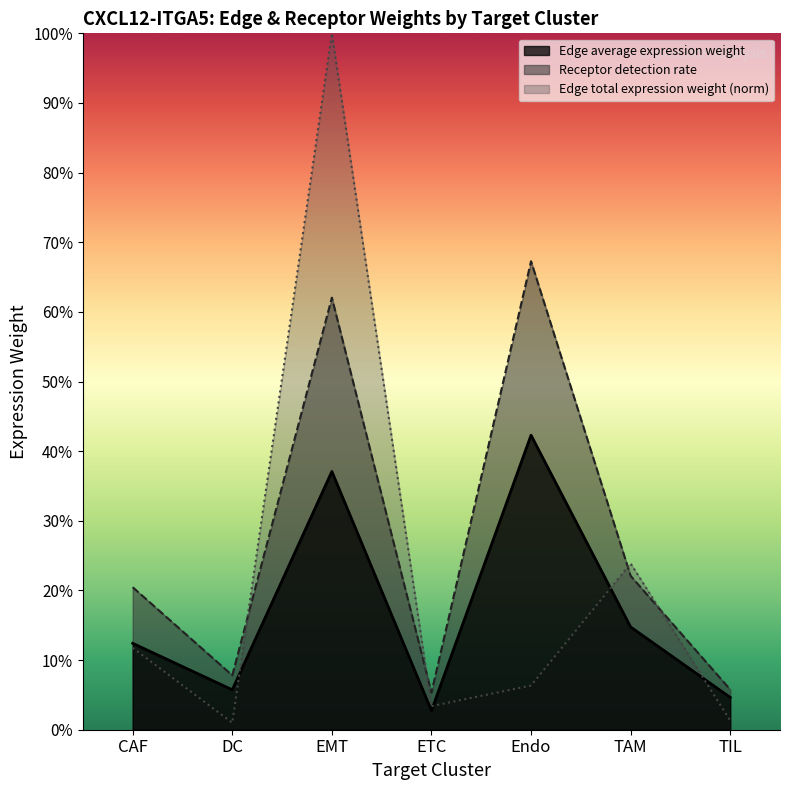

Does the chart display data point markers on the line(s)?

No